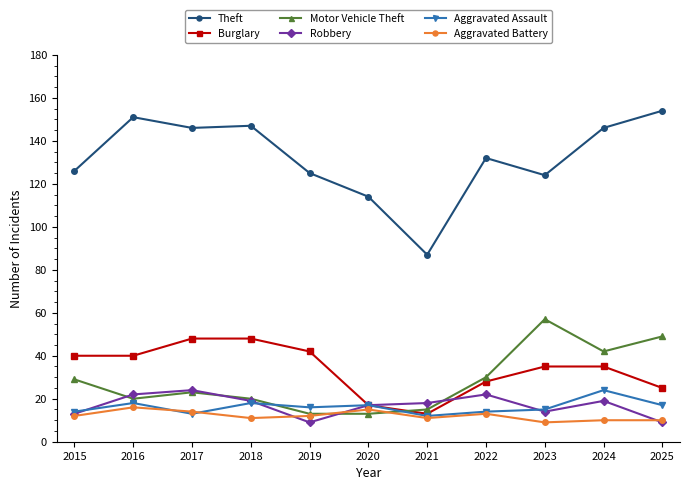

Count the number of categories in the chart.

11